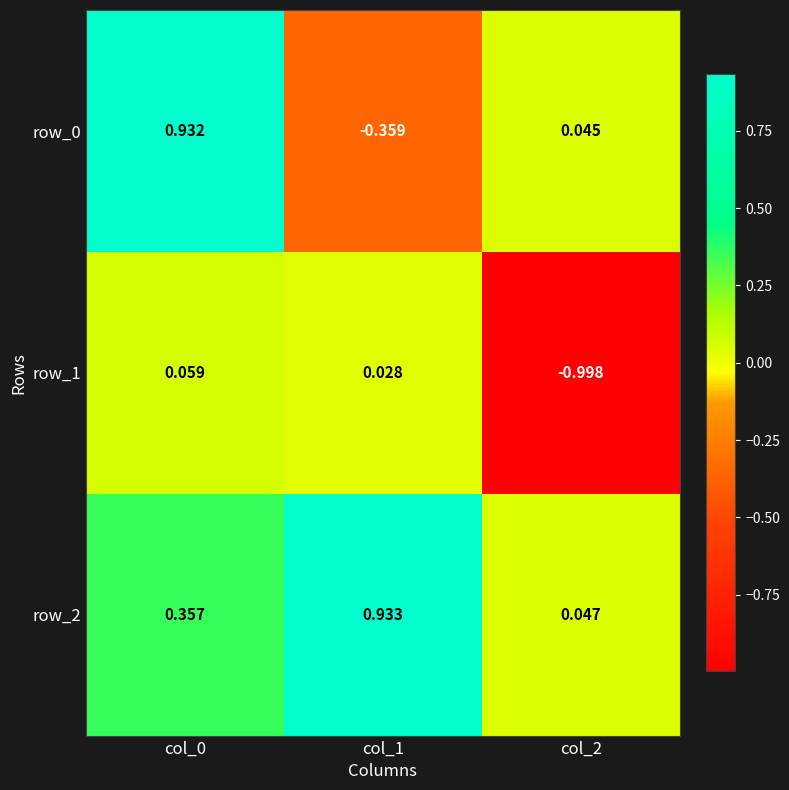

Is the value of row_0 at col_2 greater than the value of row_1 at col_1?

Yes